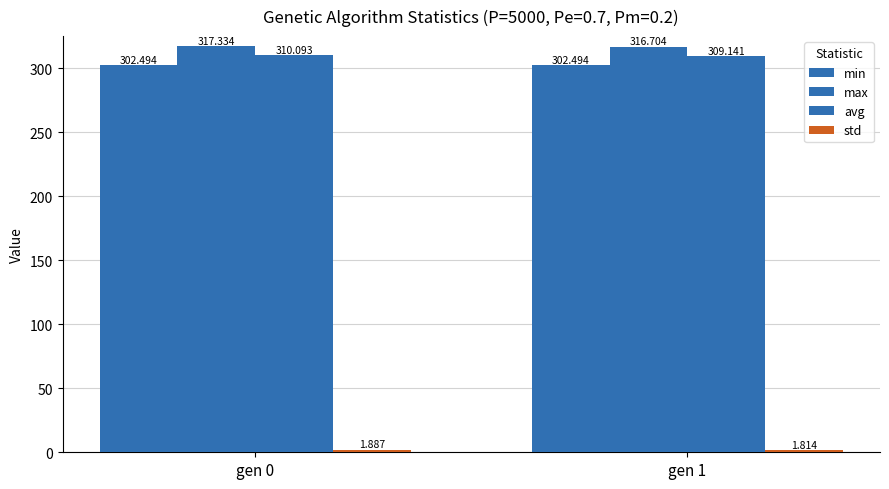

How many series are shown in this chart?

4